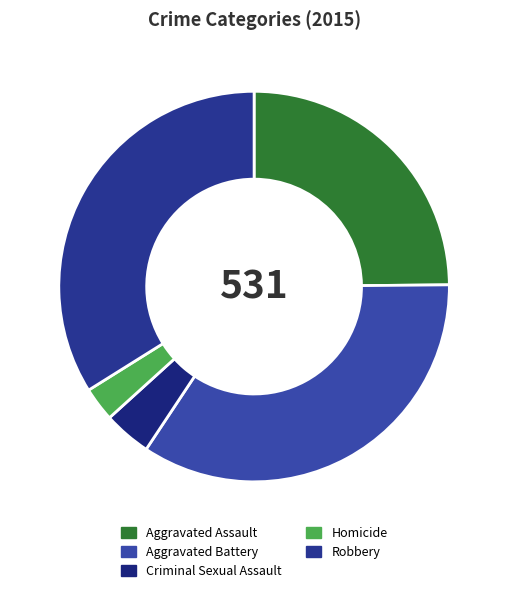

Count the number of slices in the pie.

5